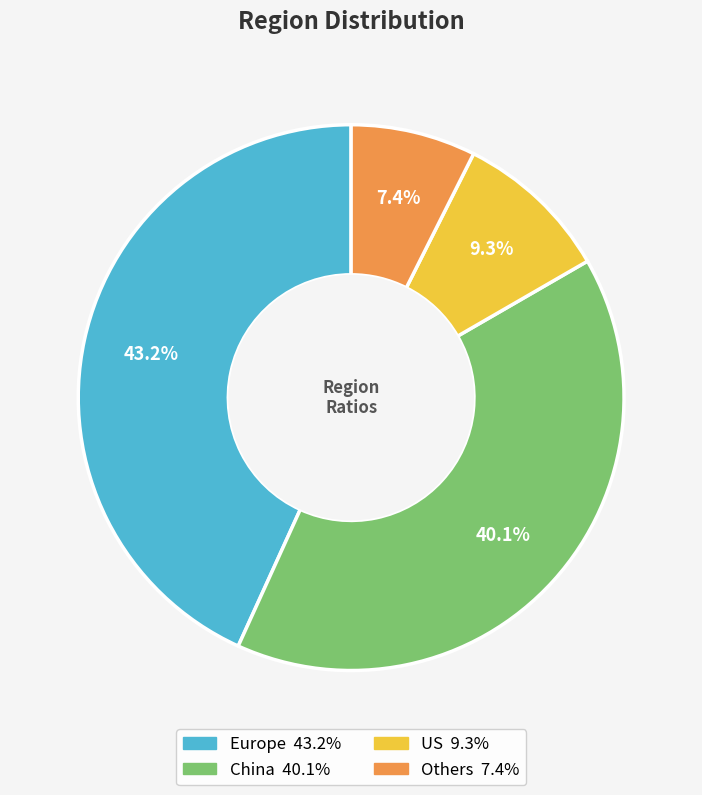

What is the smallest slice in the pie chart?

Others